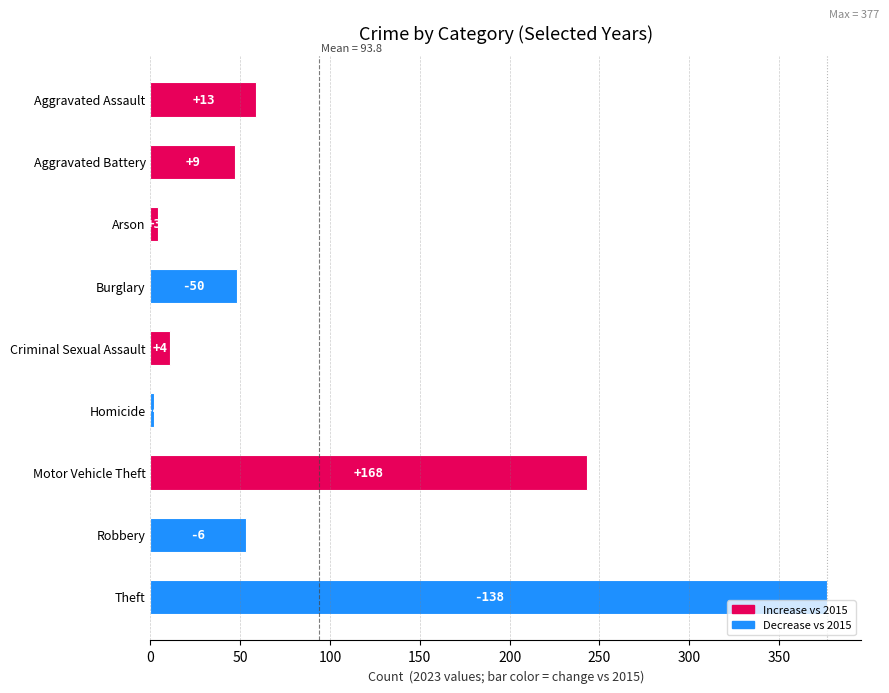

Are the bars horizontal?

Yes